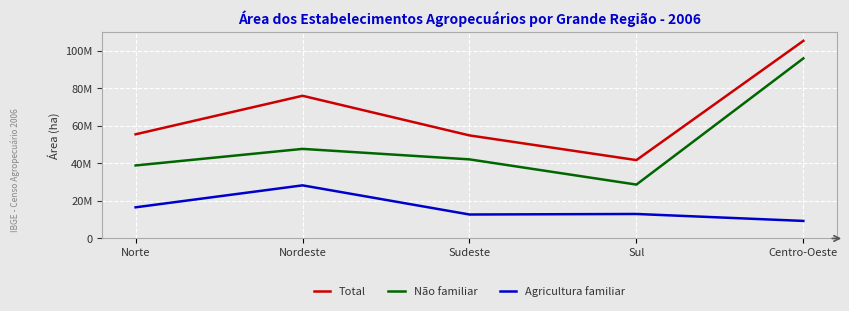

Between Centro-Oeste and Norte, which is larger?

Centro-Oeste